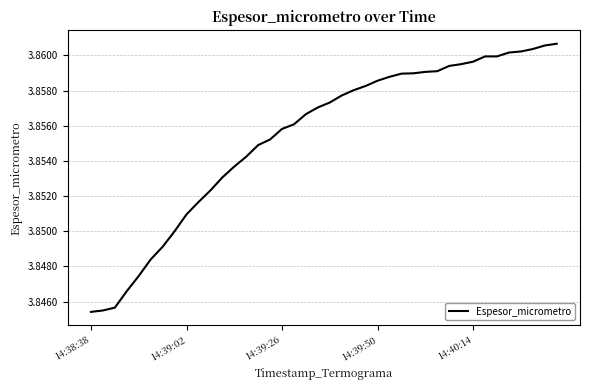

What is the value of the 9th point from the left?

3.9